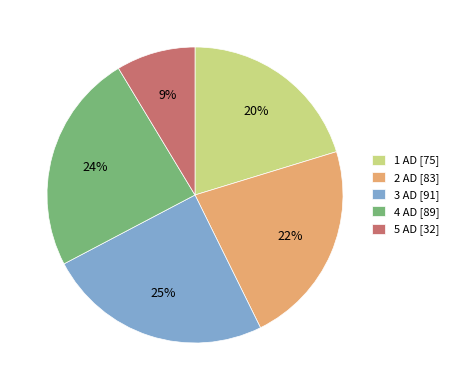

Count the number of slices in the pie.

5